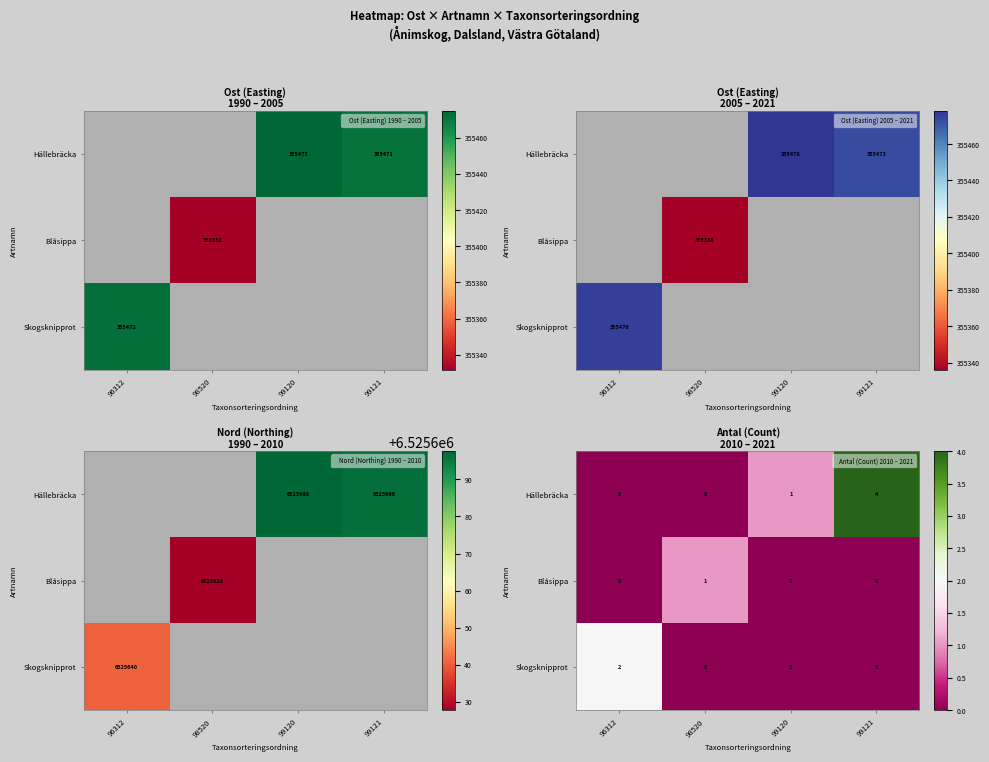

How many data points in row_1 are above 0?

1